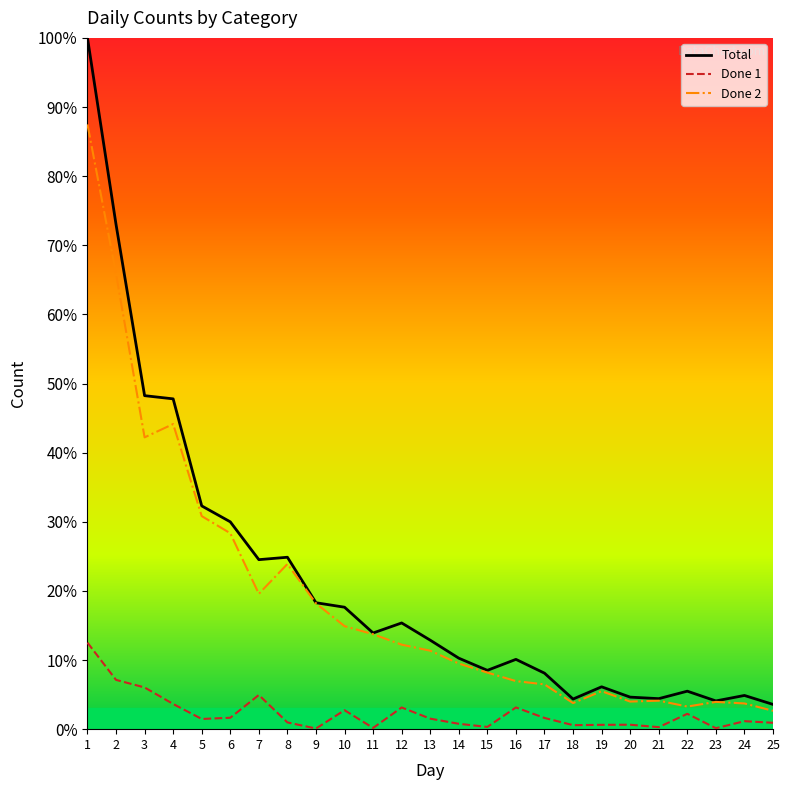

What is the minimum value shown in the chart?

0.1